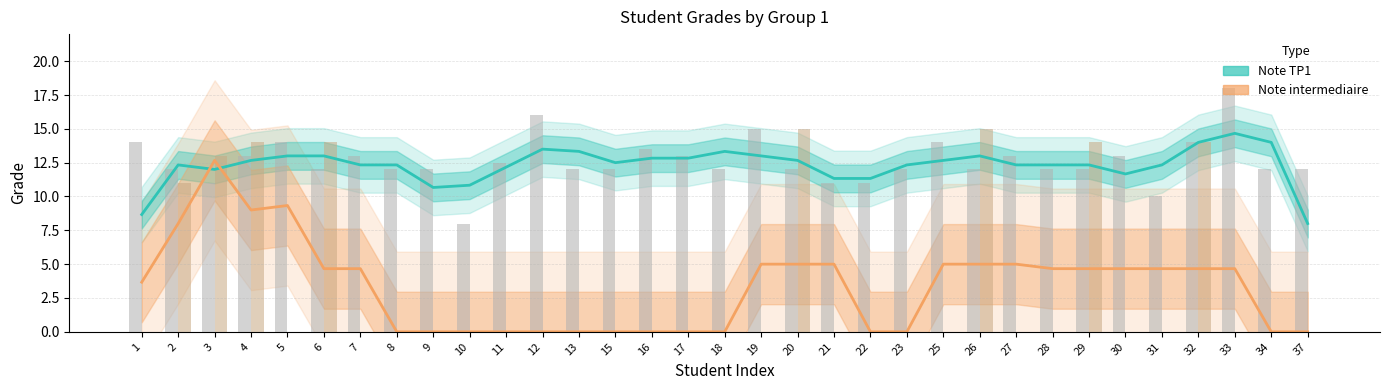

What are all the series names shown in the legend?

Note TP1, Note intermediaire